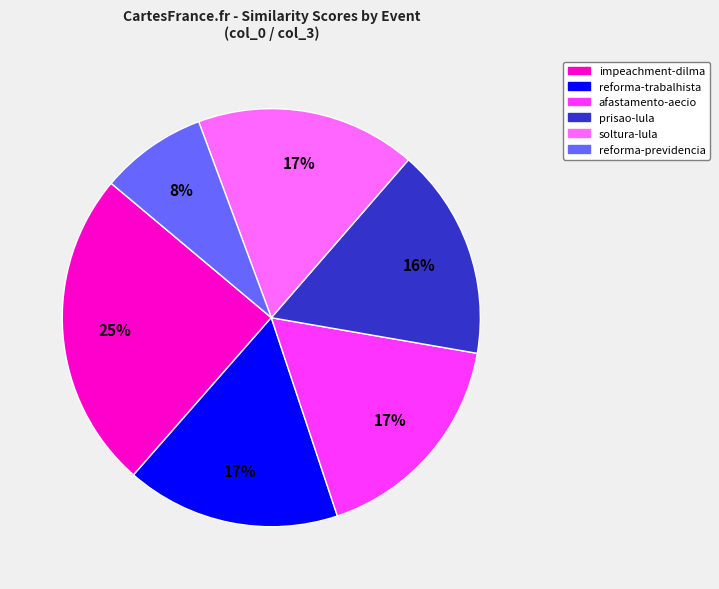

Is there any slice that represents more than half of the pie?

No